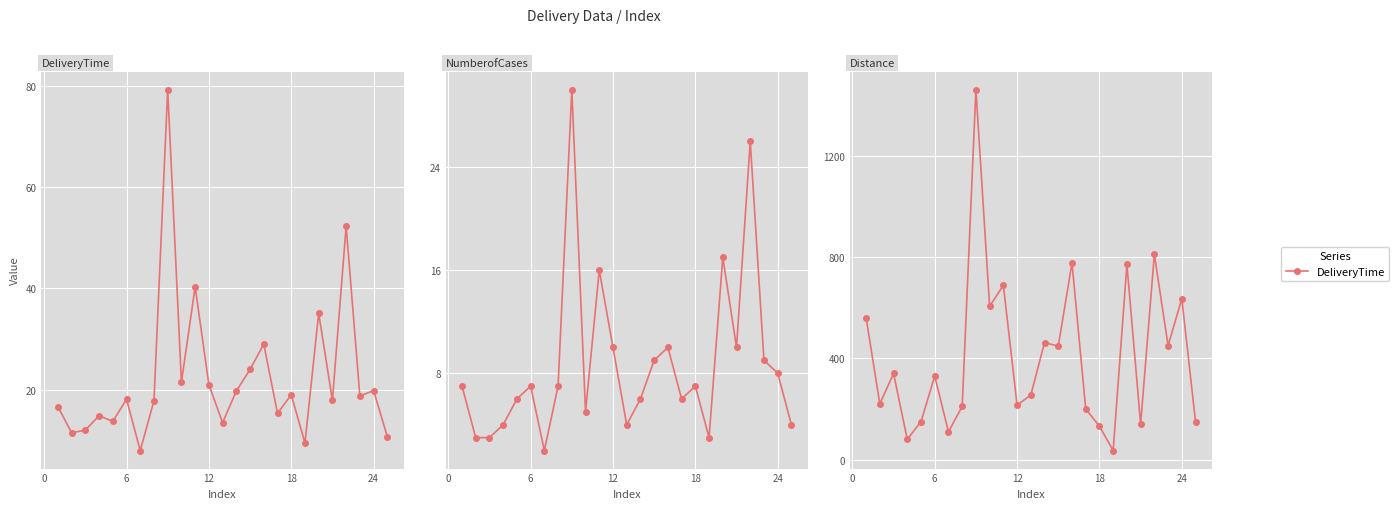

What is the value of the Distance point at the 24th from the left?

635.0